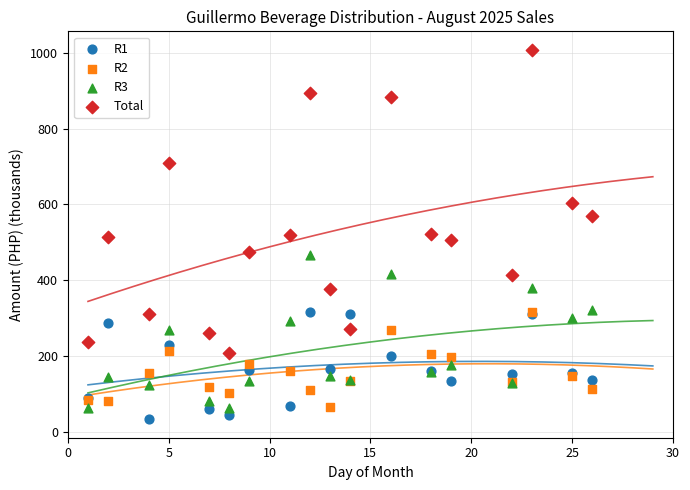

What are all the series names shown in the legend?

R1, R2, R3, Total